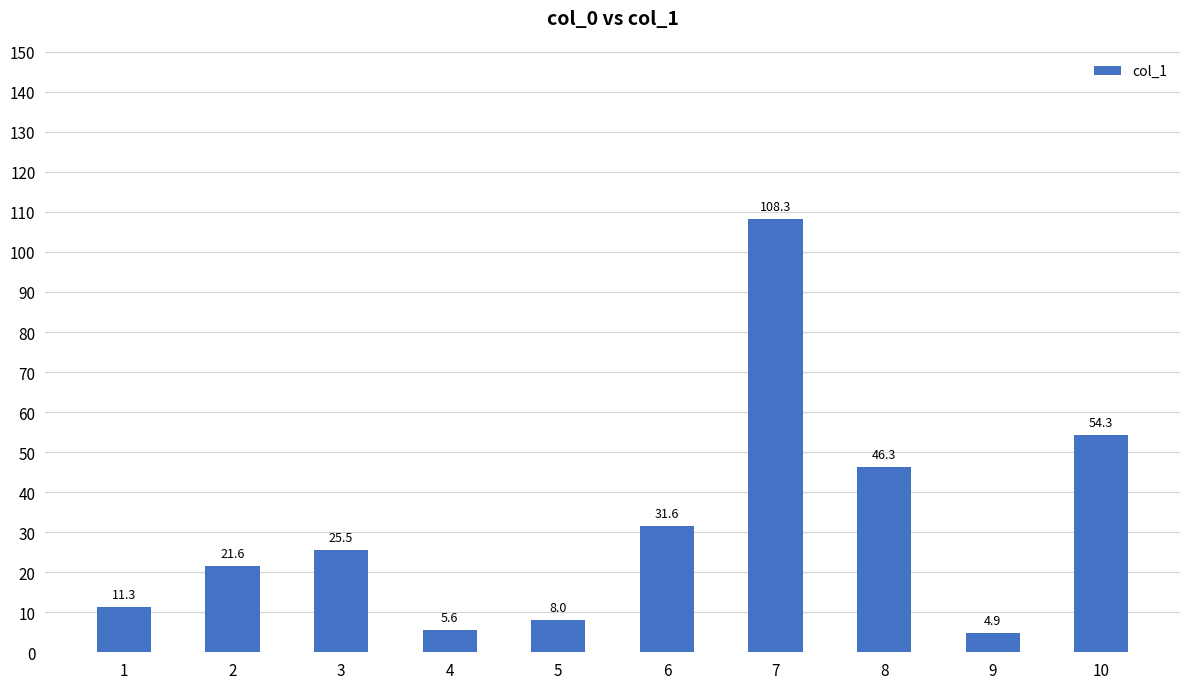

Between 8 and 2, which is larger?

8